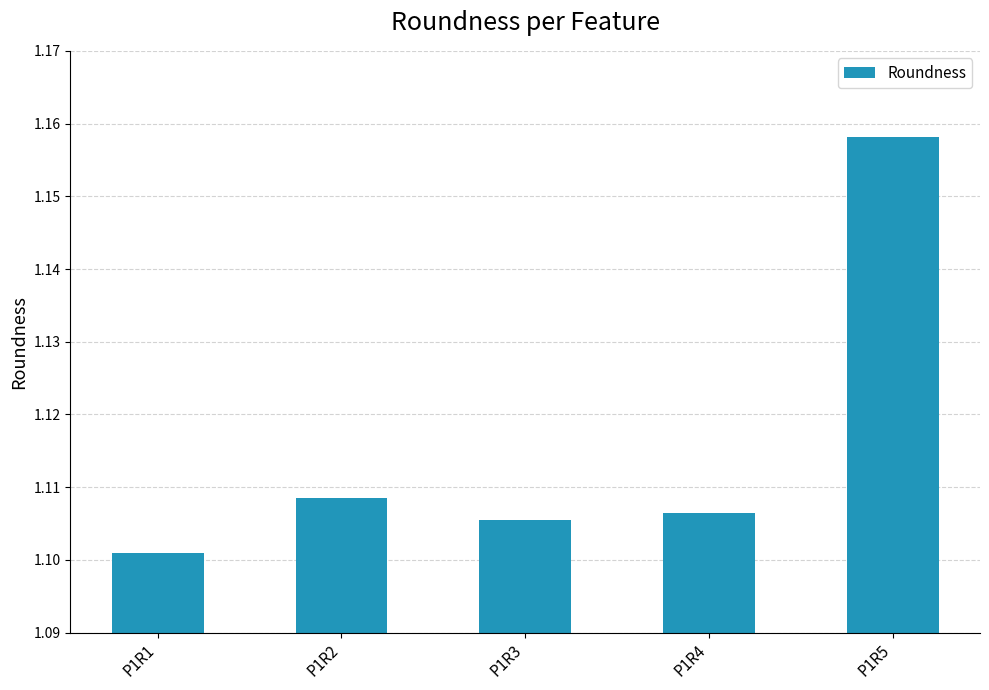

At which category does the chart reach its peak across all series?

P1R5